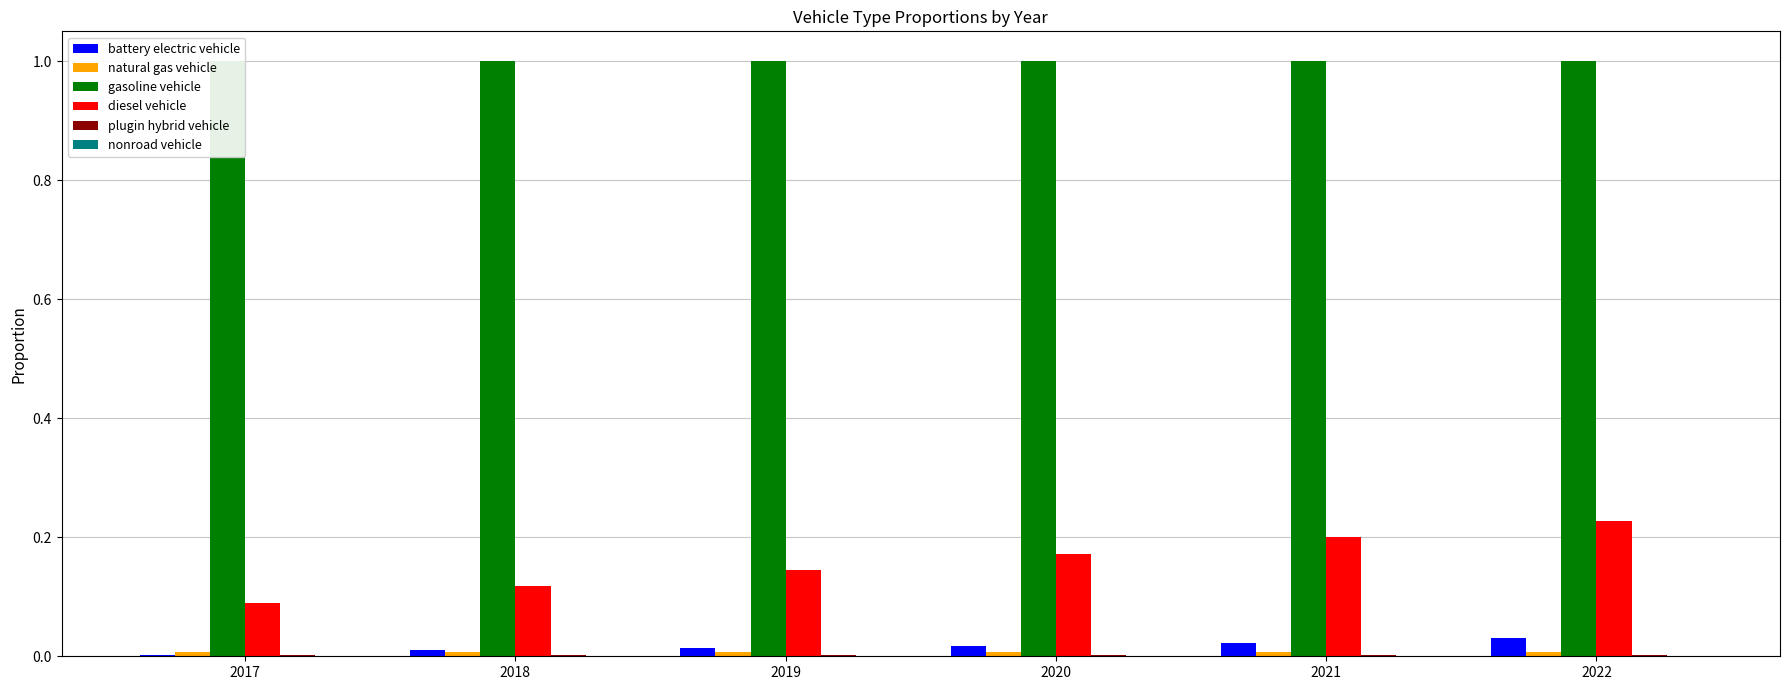

At 2018, list the series in order from largest to smallest.

gasoline vehicle, diesel vehicle, battery electric vehicle, natural gas vehicle, plugin hybrid vehicle, nonroad vehicle